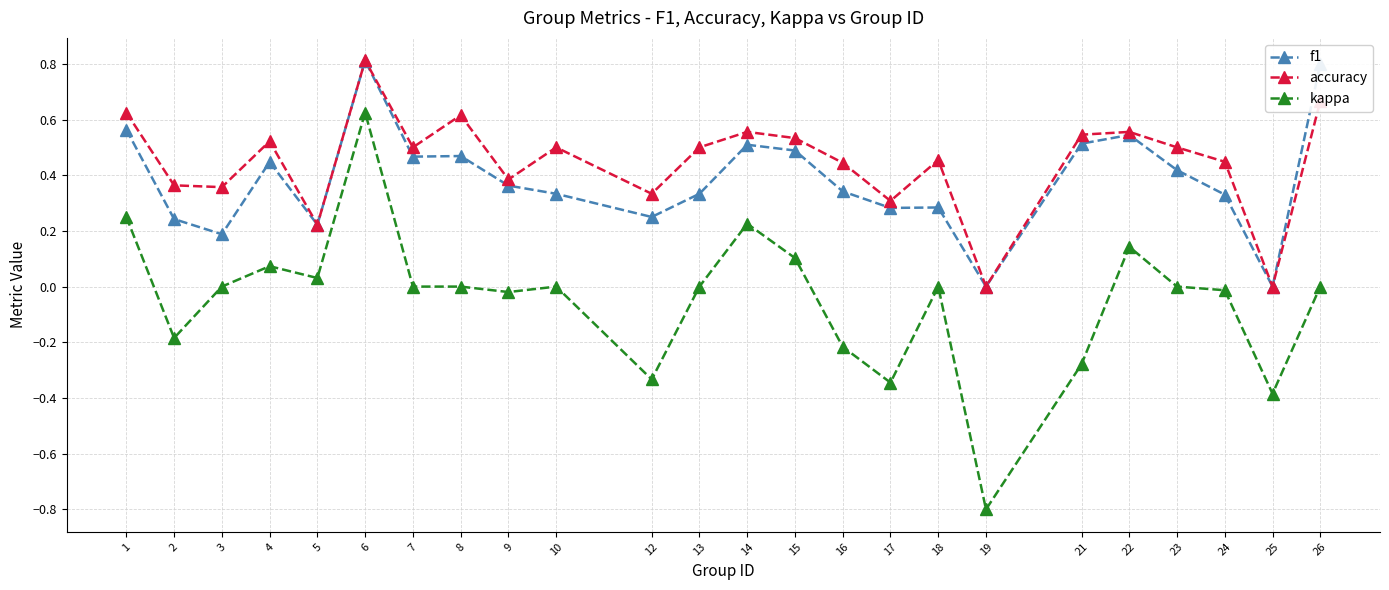

In accuracy, how many points are lower than both neighbors (excluding endpoints)?

8